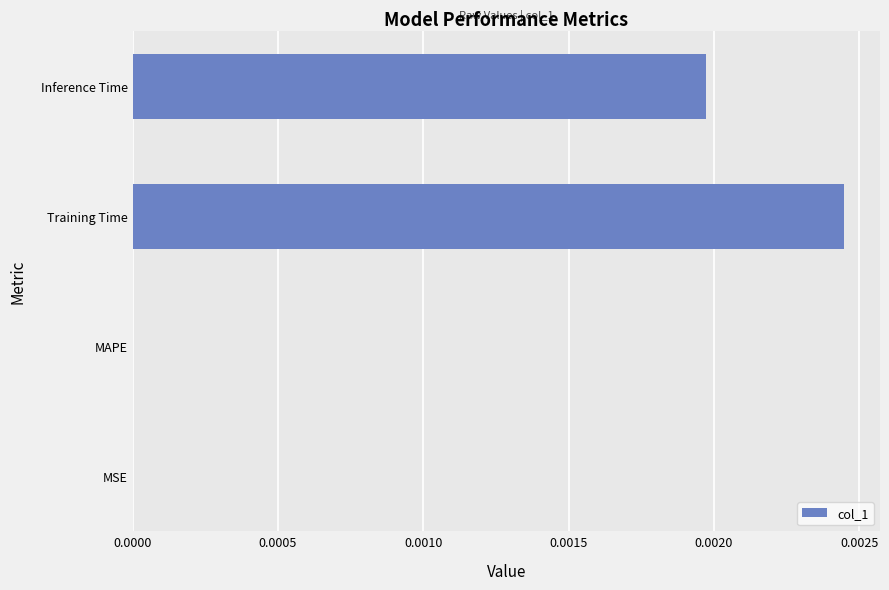

Is it true that the value at MSE is 0.0?

True